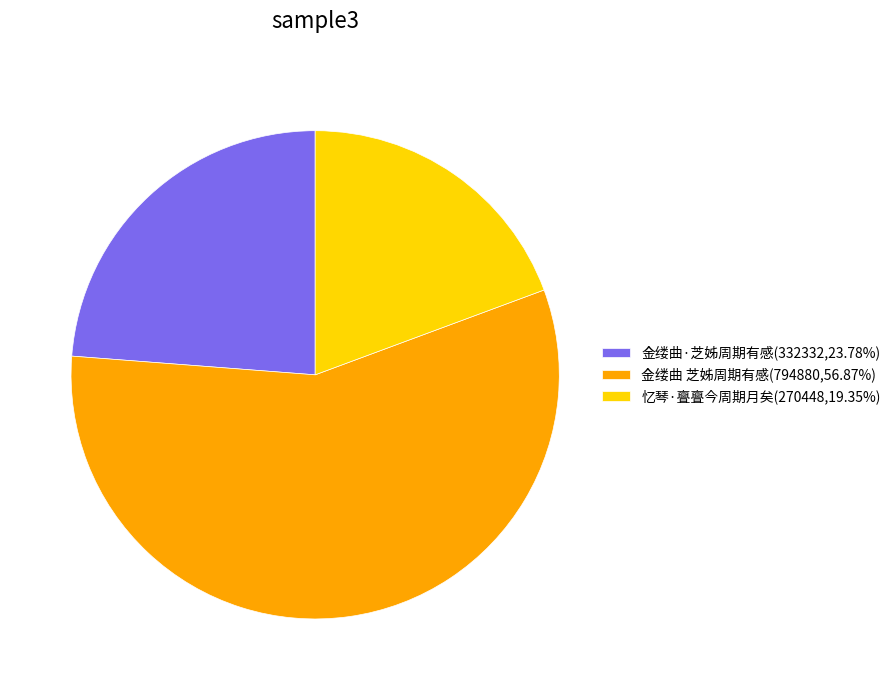

Approximately how many times larger is the value at 金缕曲 芝姊周期有感(794880,56.87%) compared to 金缕曲·芝姊周期有感(332332,23.78%)?

2.4